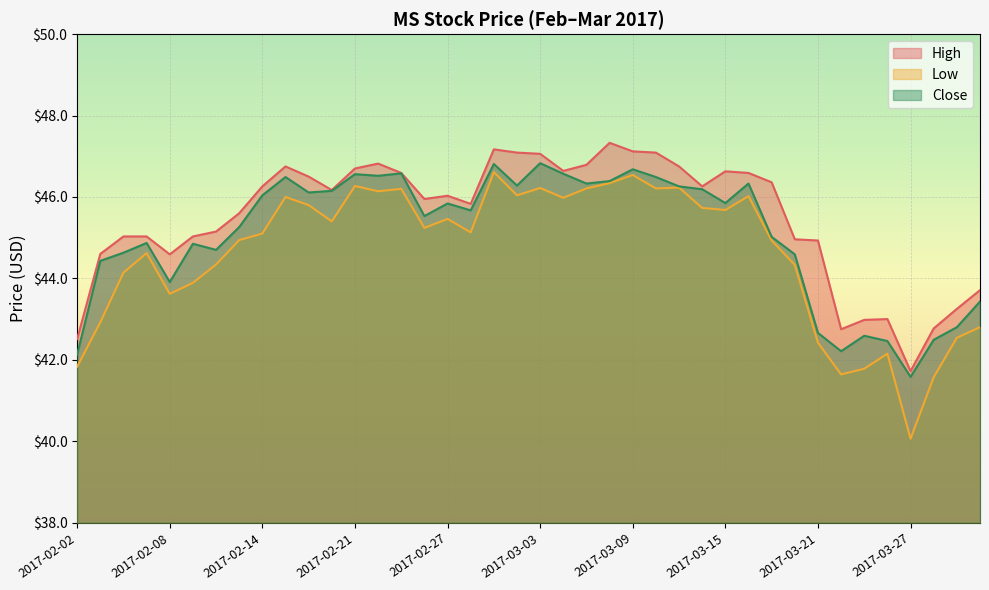

At which category does the chart reach its peak across all series?

2017-03-08